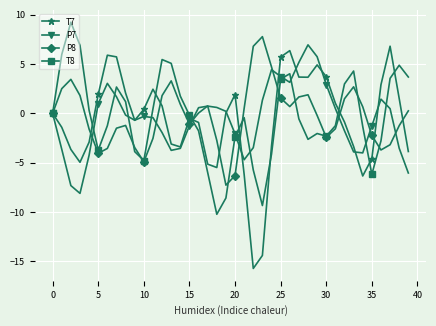

What is the value of the T7 point at the 17th from the left?

-0.9